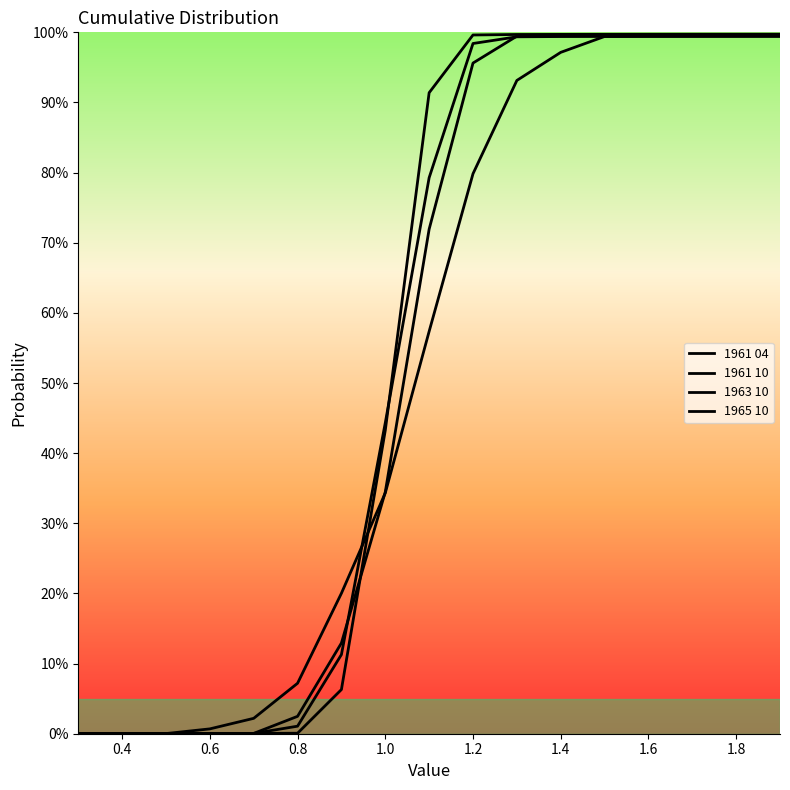

What is the label of the 2nd point from the left?

0.4